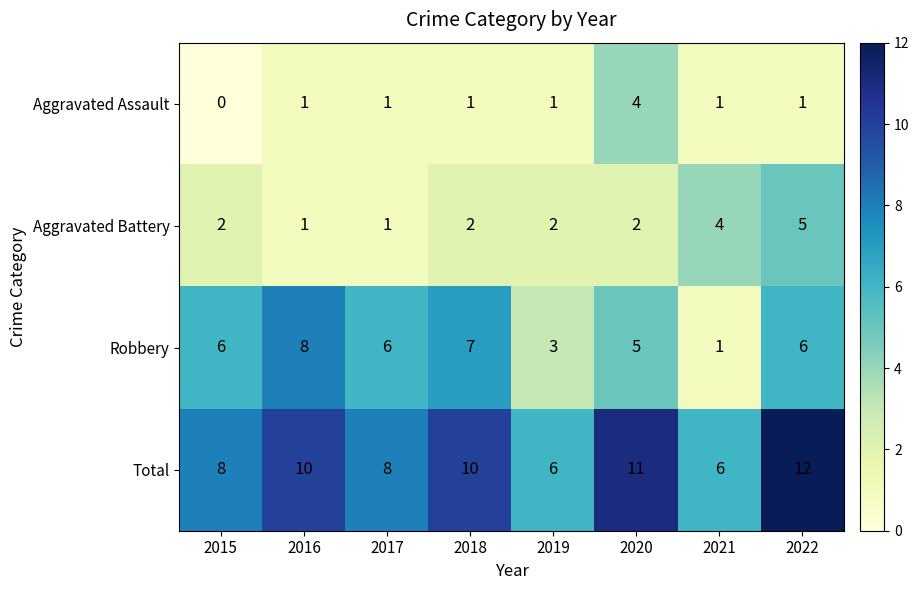

What is the sum of the Robbery values at 2021 and 2017?

7